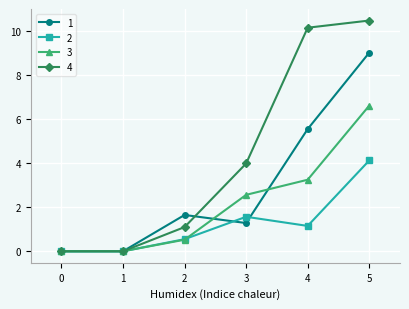

List the series in order of their overall mean, highest first.

4, 1, 3, 2